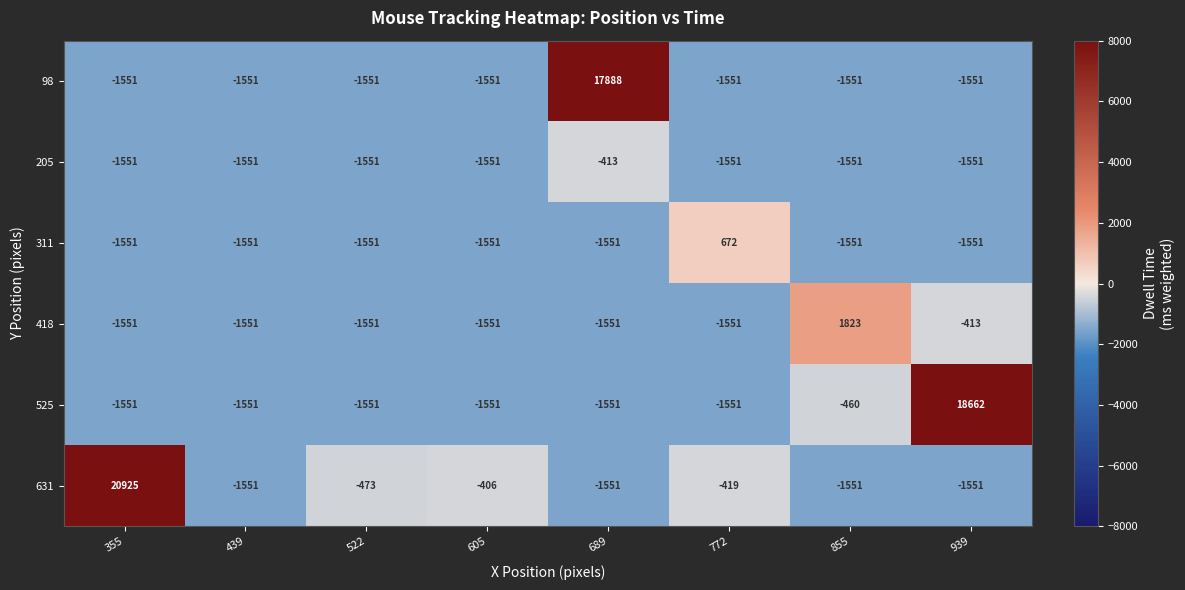

The 205 series shows -1551 at 439. True or false?

True